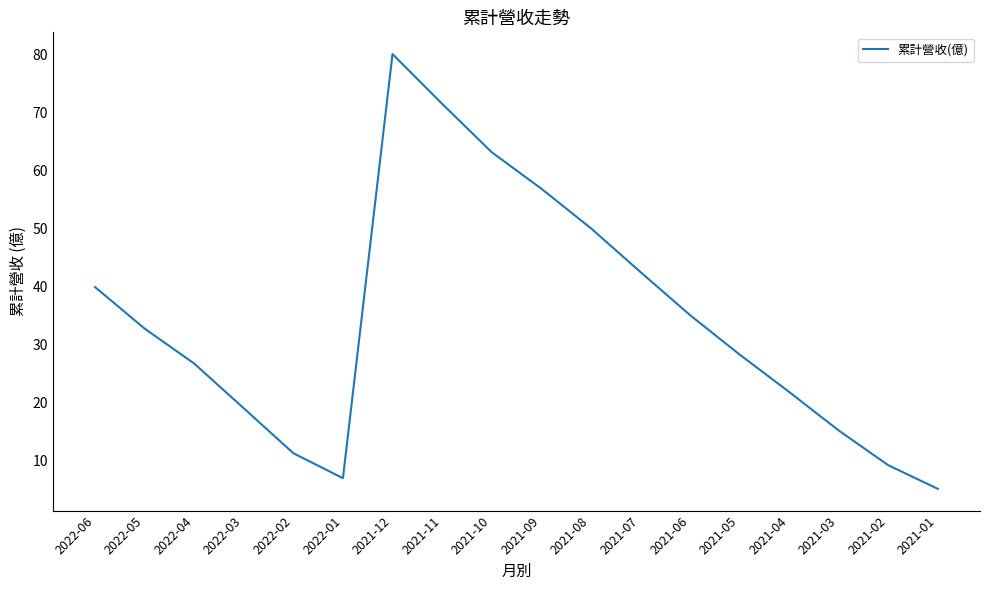

What is the difference between the maximum and minimum values?

74.9